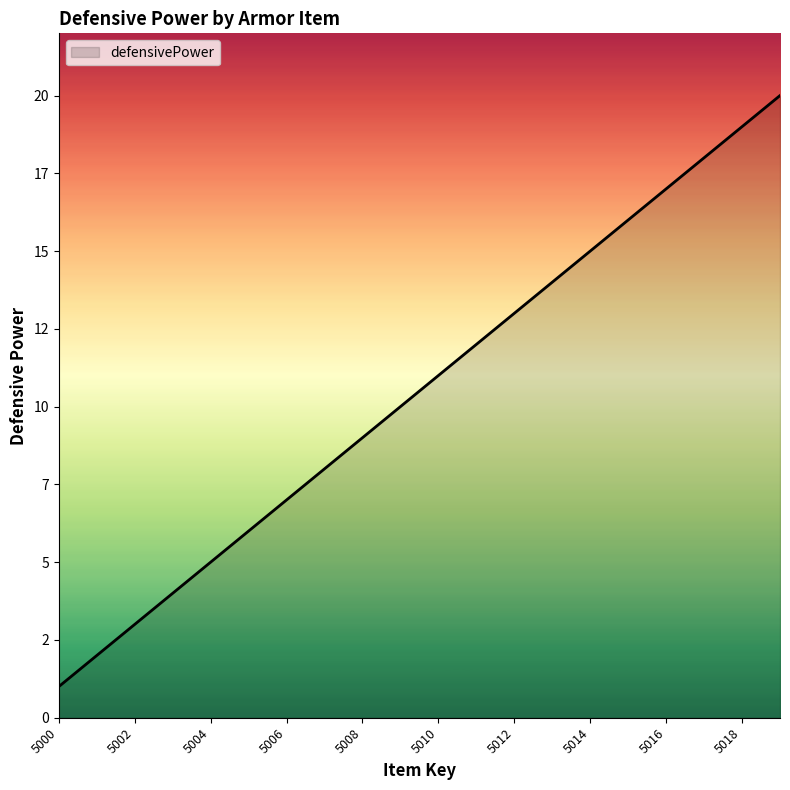

Does the chart display data point markers on the line(s)?

No